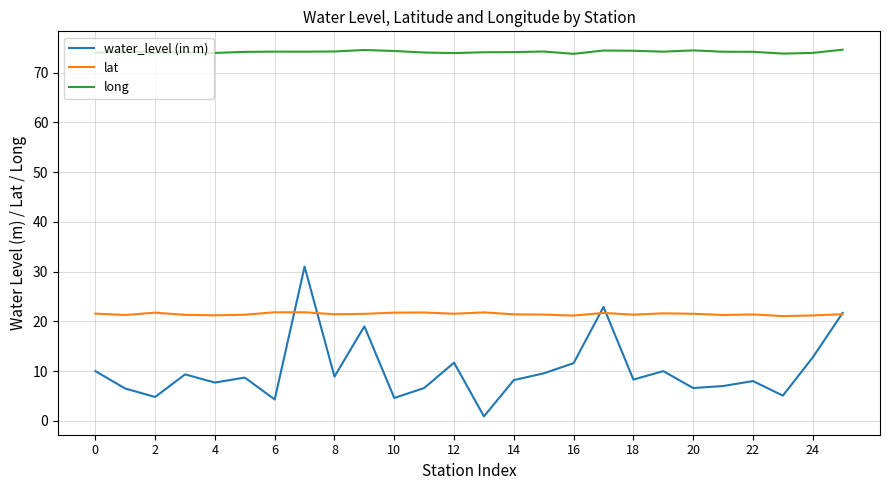

Which series has the widest spread of values?

water_level (in m)